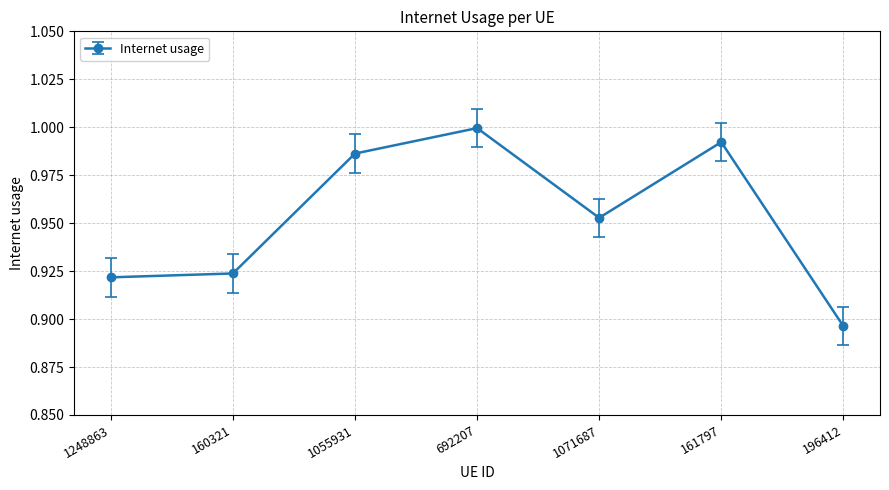

Rank the categories by value from highest to lowest.

692207, 161797, 1055931, 1071687, 160321, 1248863, 196412